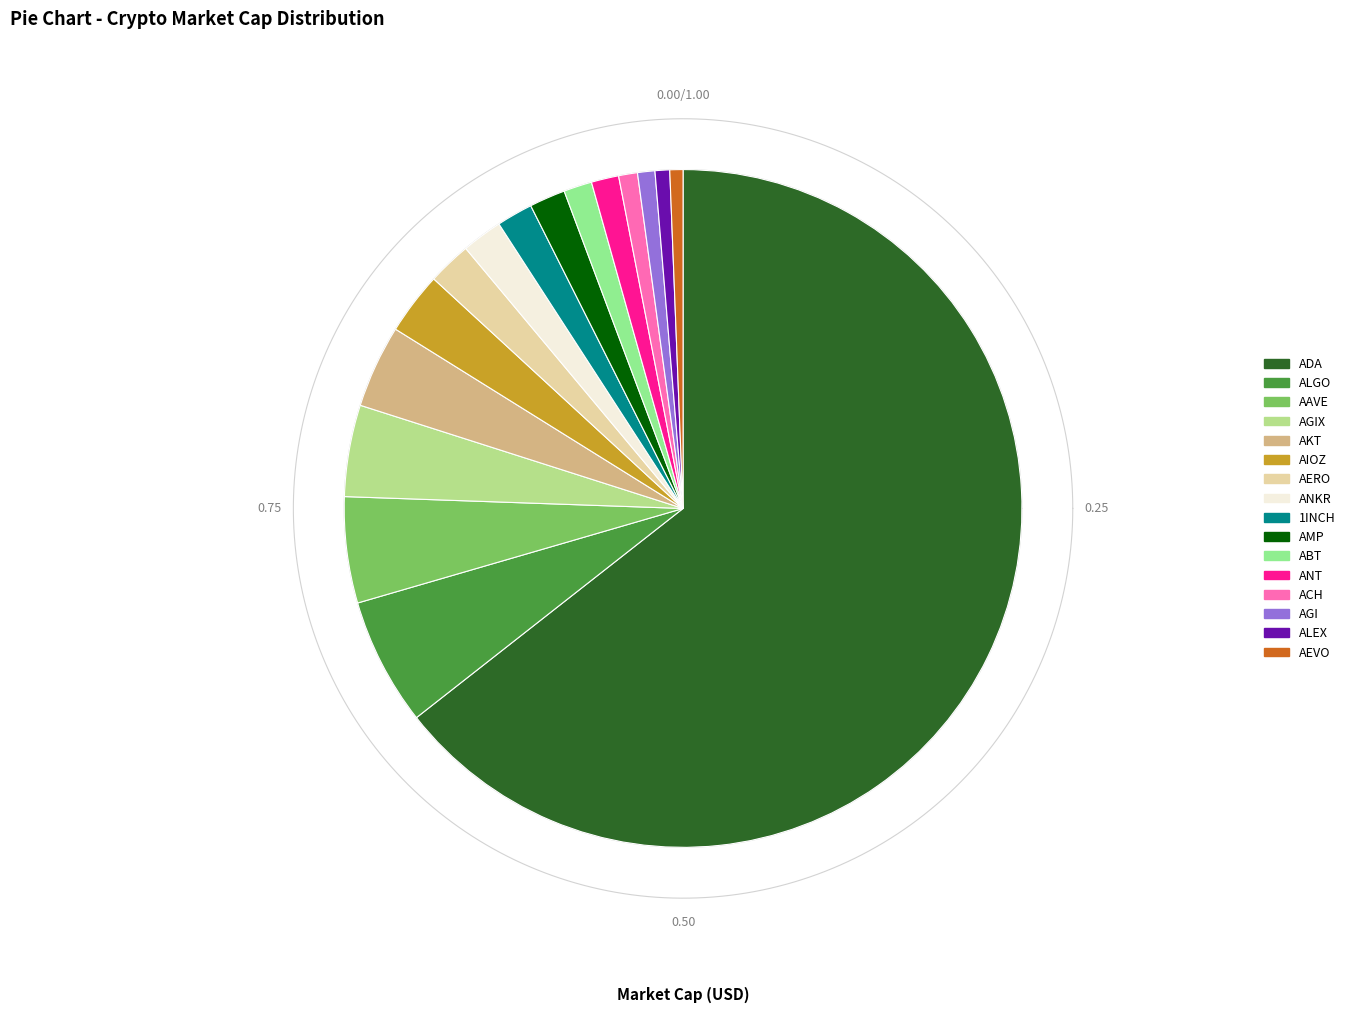

What is the total percentage of AEVO and AKT_2?

4.2%